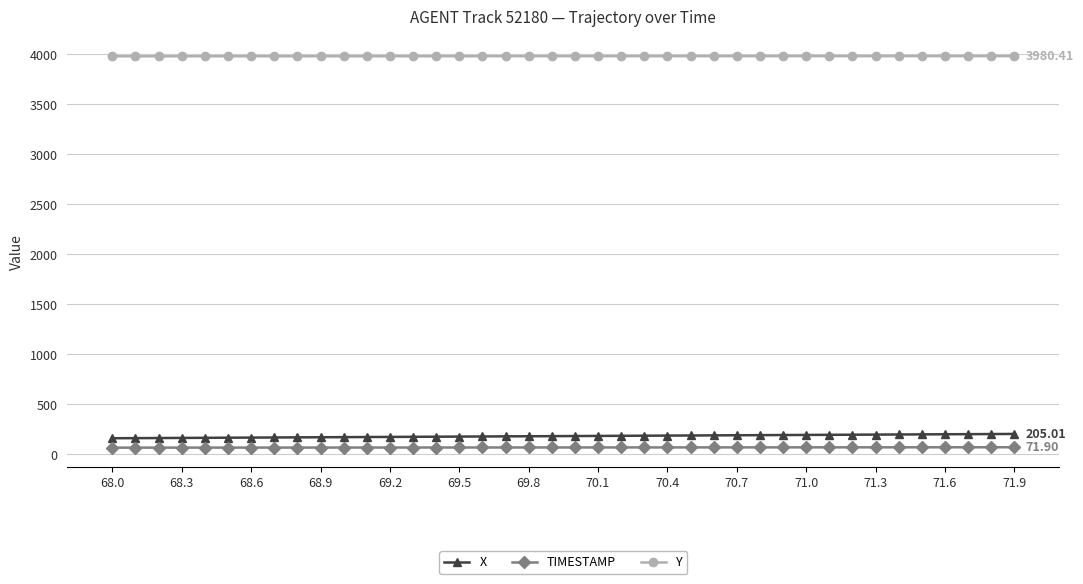

Which series has the largest total across all categories?

Y